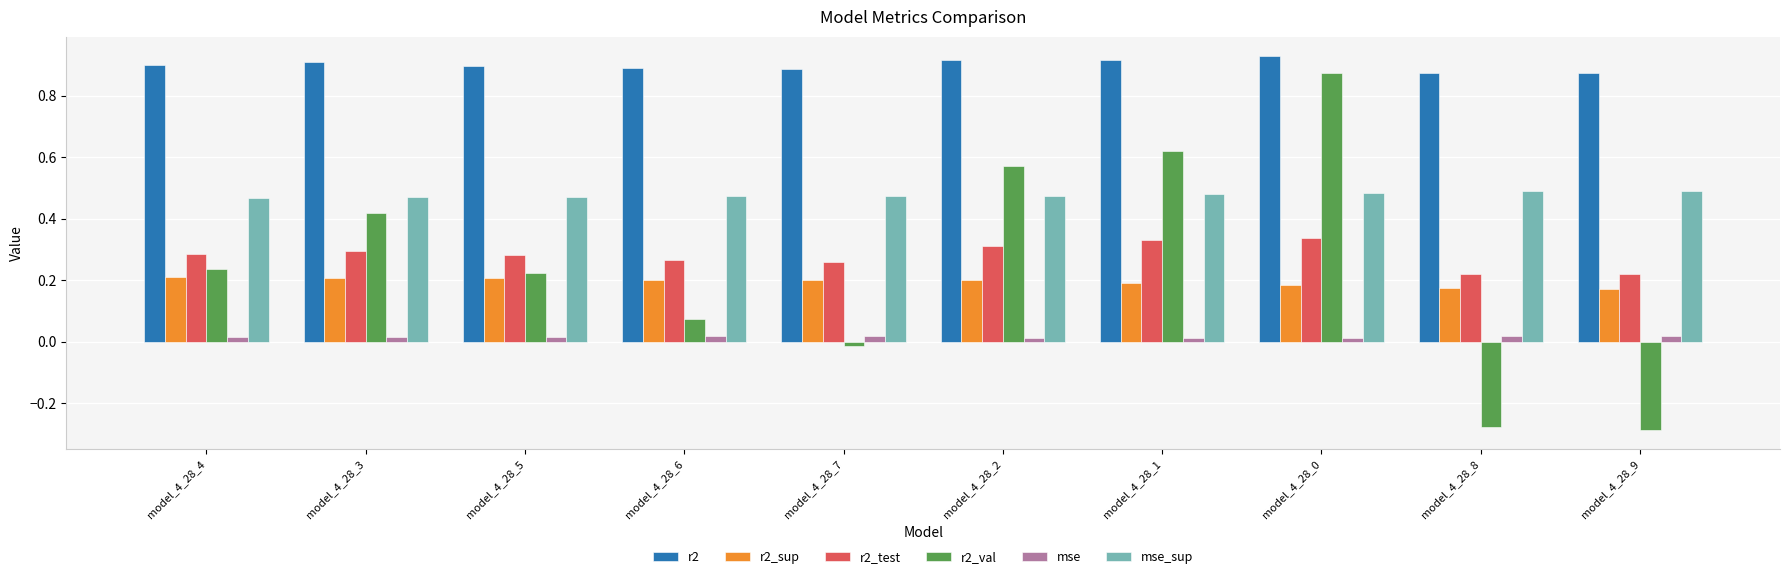

Which label corresponds to the smallest value in the chart?

model_4_28_9